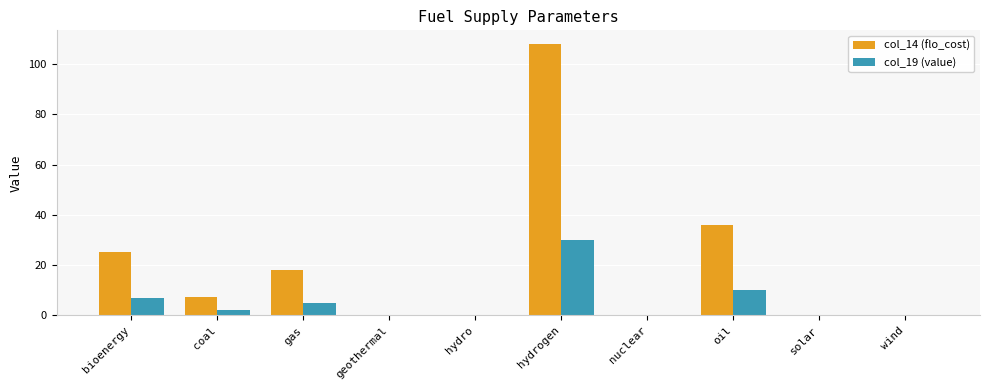

Are the bars horizontal?

No